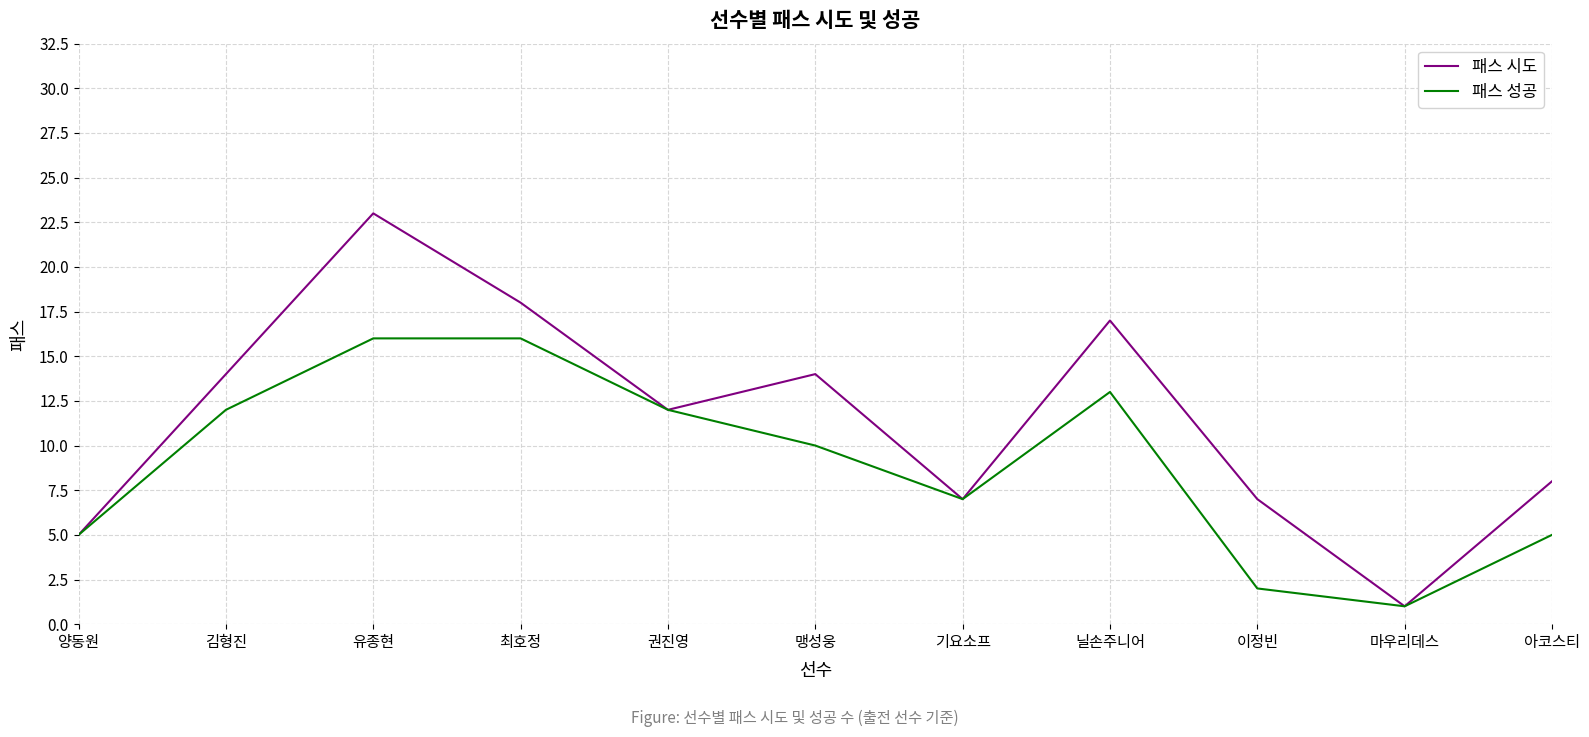

What is the sum of all 패스 시도 values?

126